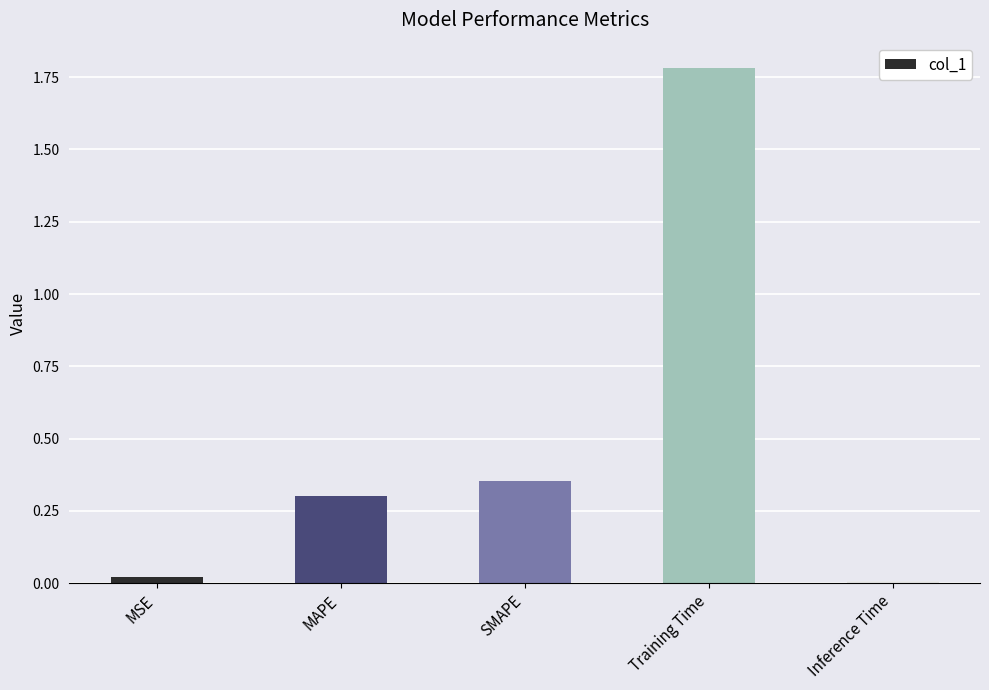

True or false: the data shows 0.1 at MAPE.

False